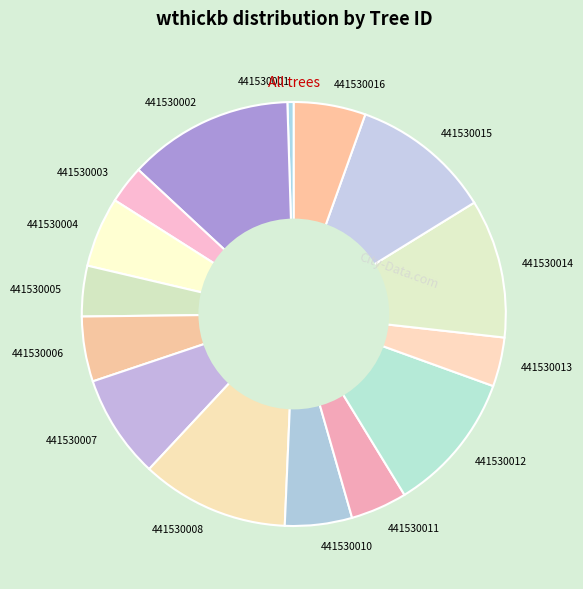

Which slice is the smallest?

441530001